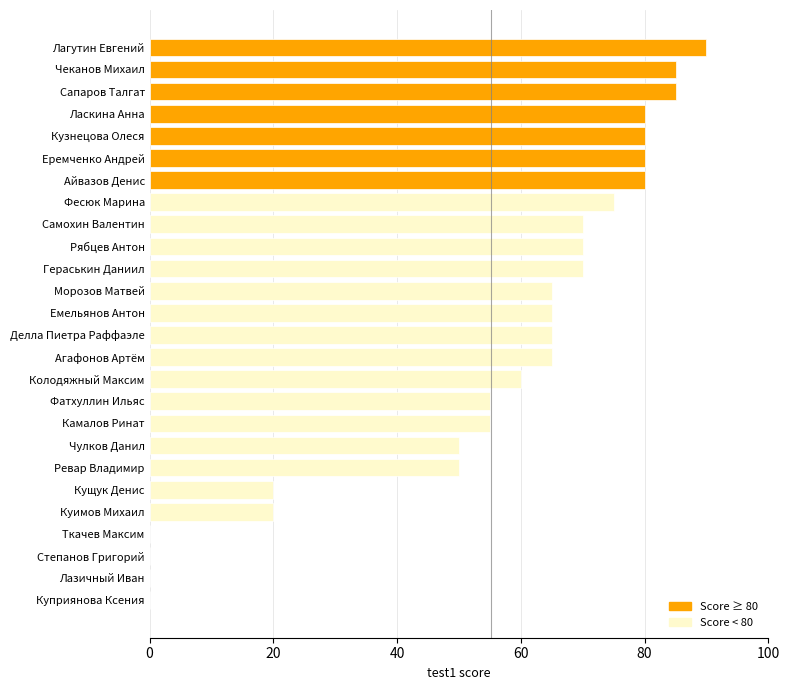

Are the bars horizontal?

Yes